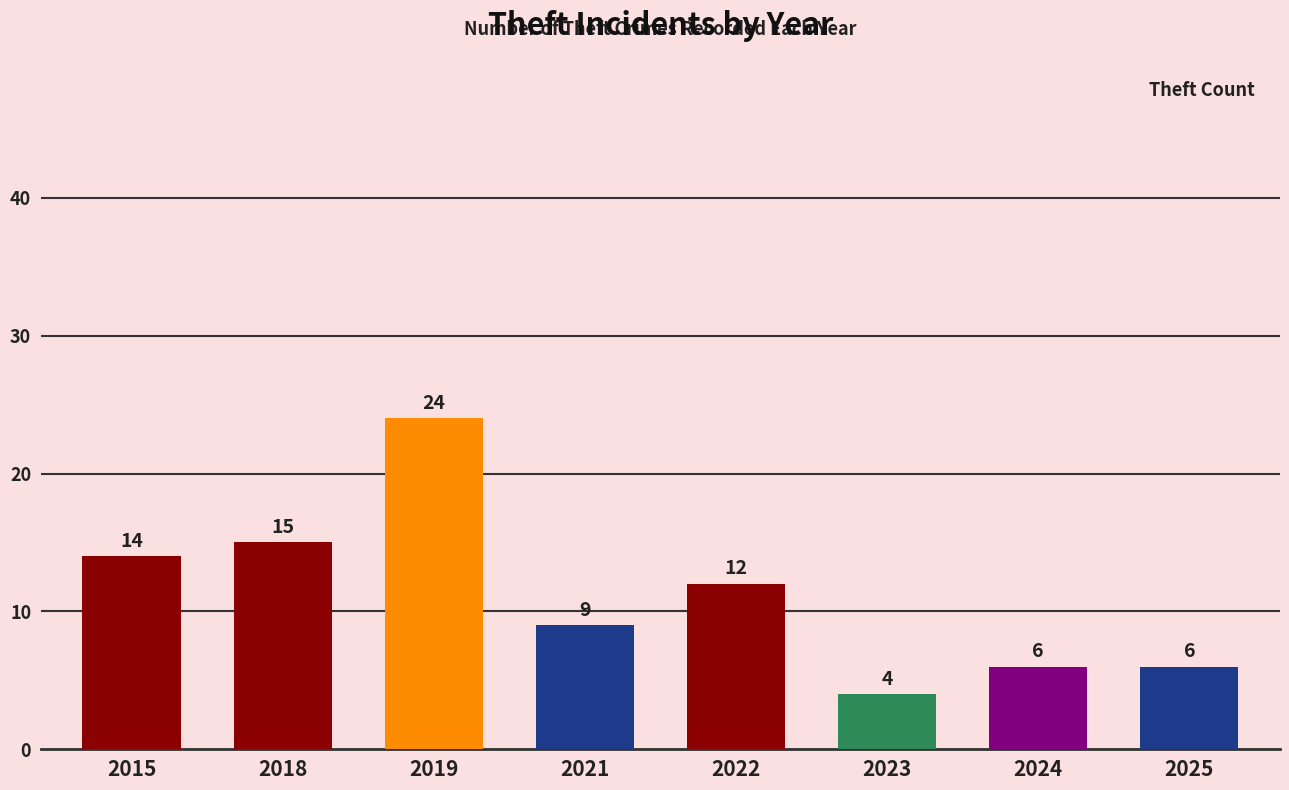

How many bars are there in total?

8